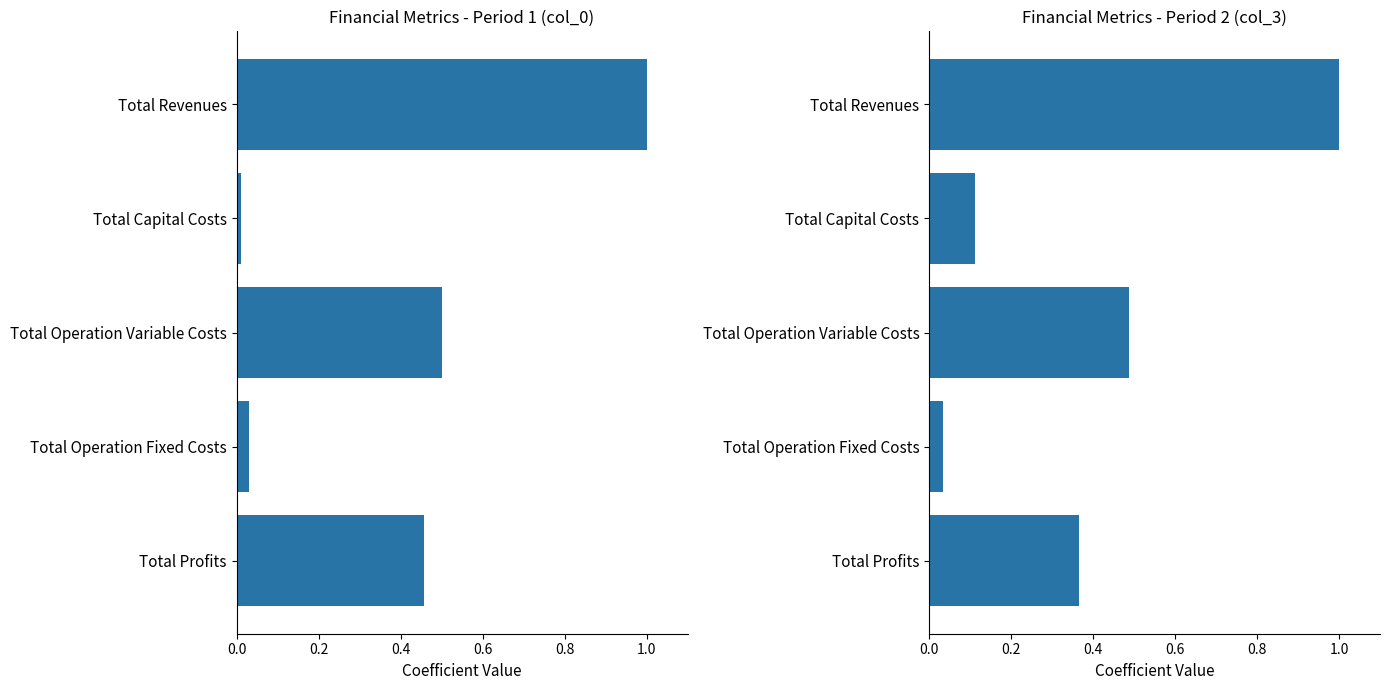

What is the value of the col_0 bar at the 3rd from the left?

0.5